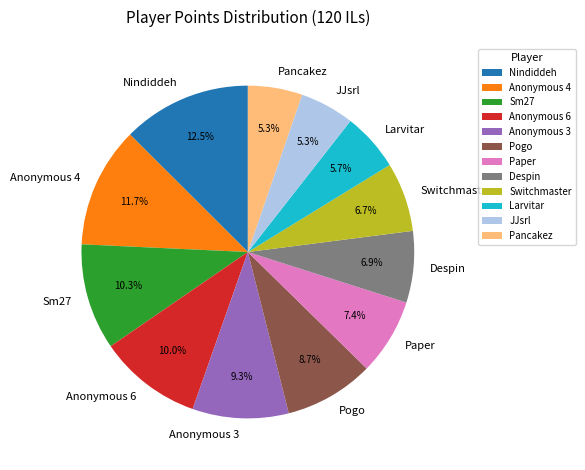

Approximately how many times larger is the value at JJsrl compared to Paper?

0.7